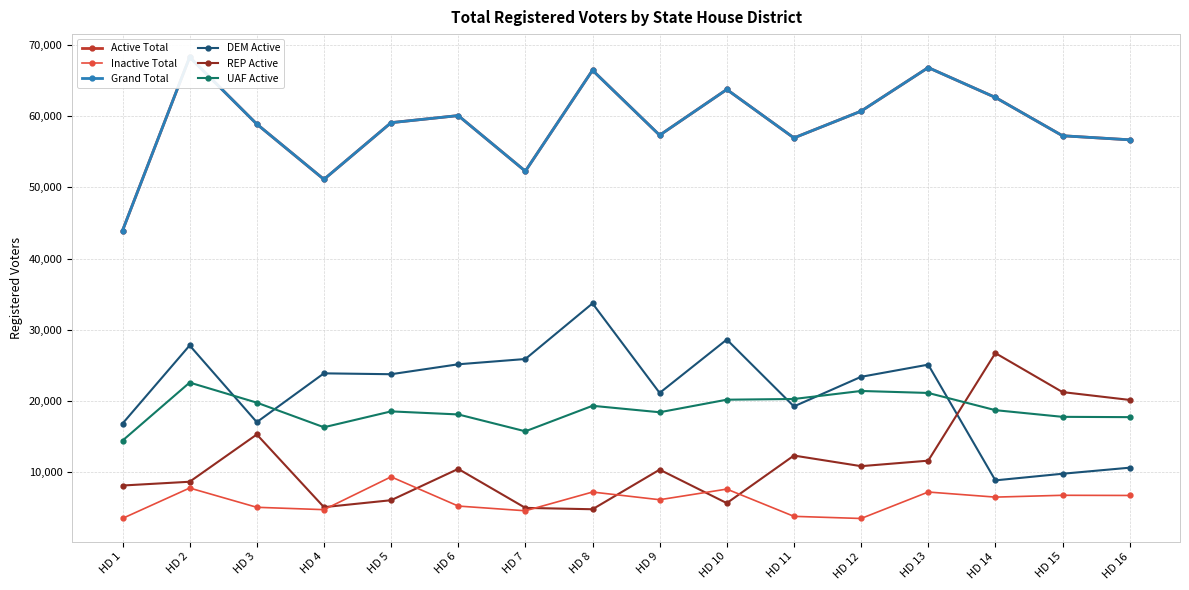

At which category is the sum across all series the highest?

HD 2